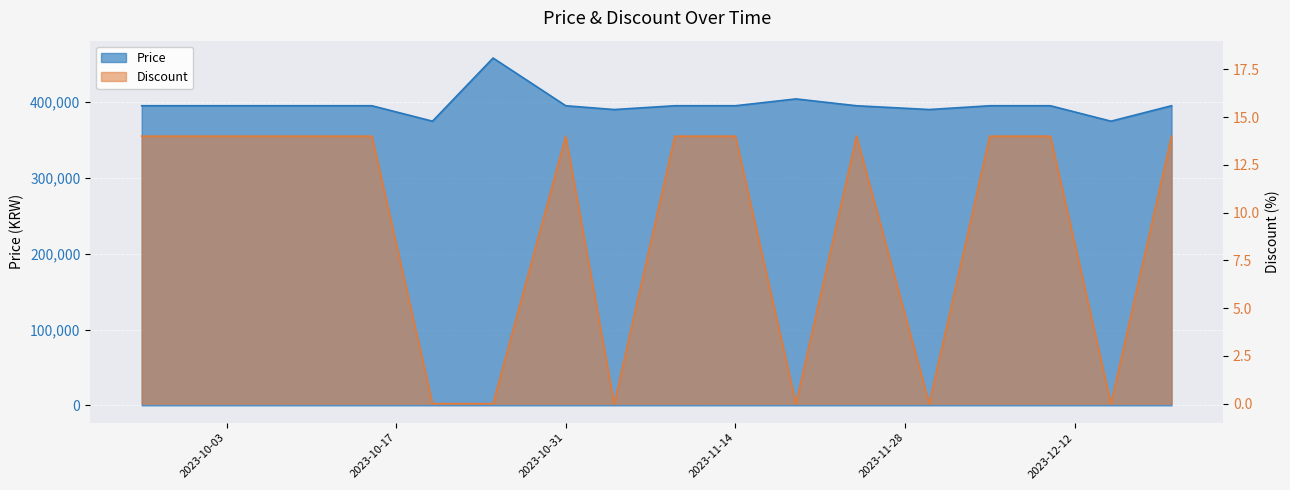

What is the value of the Price point at the 17th from the left?

374640